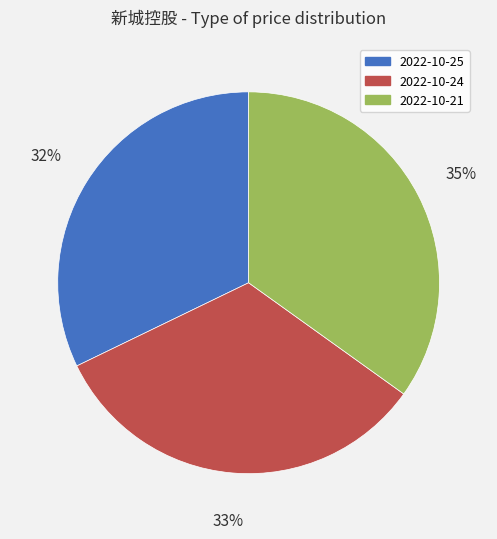

To the nearest percent, what percentage of the pie is 2022-10-25?

32%